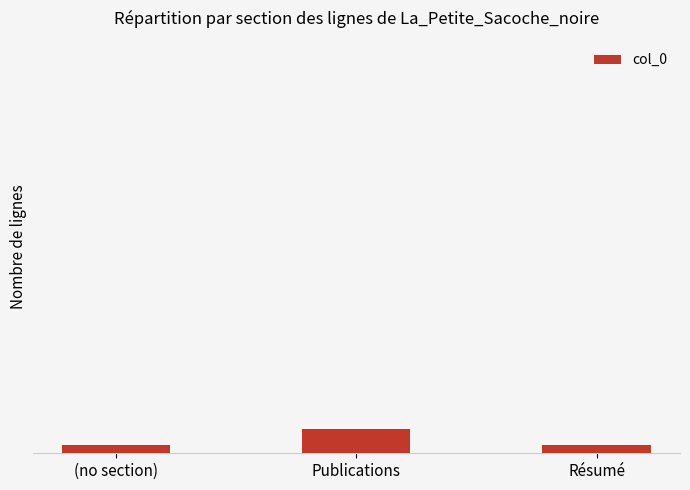

Rank the categories by value from lowest to highest.

(no section), Résumé, Publications